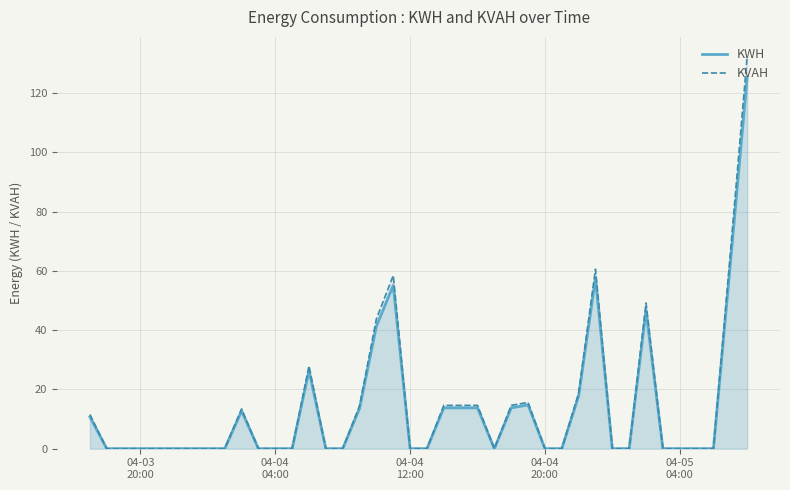

List the series in order of their peak value, lowest first.

KWH, KVAH